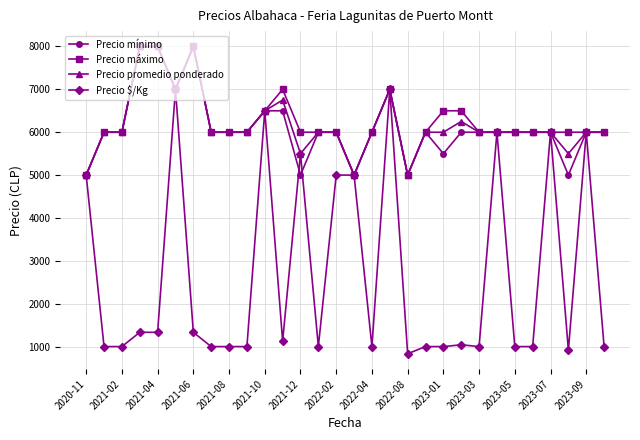

What are all the series names shown in the legend?

Precio mínimo, Precio máximo, Precio promedio ponderado, Precio $/Kg